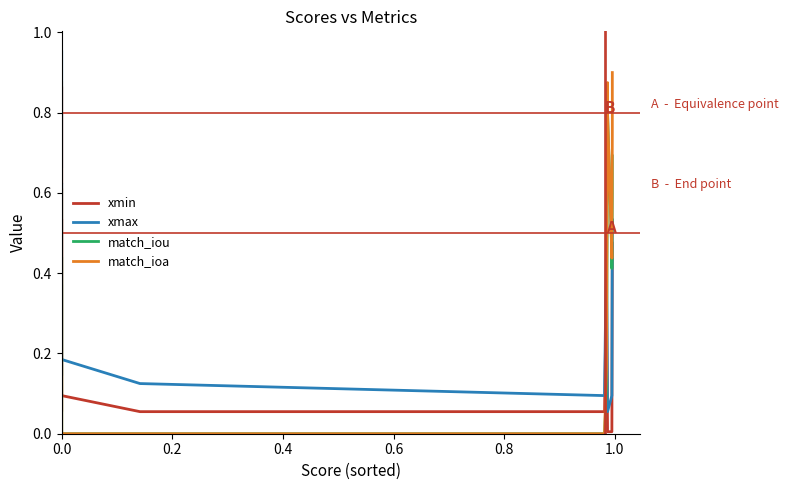

Is the value of match_iou at 0.0 greater than the value of xmax at 0.0?

No